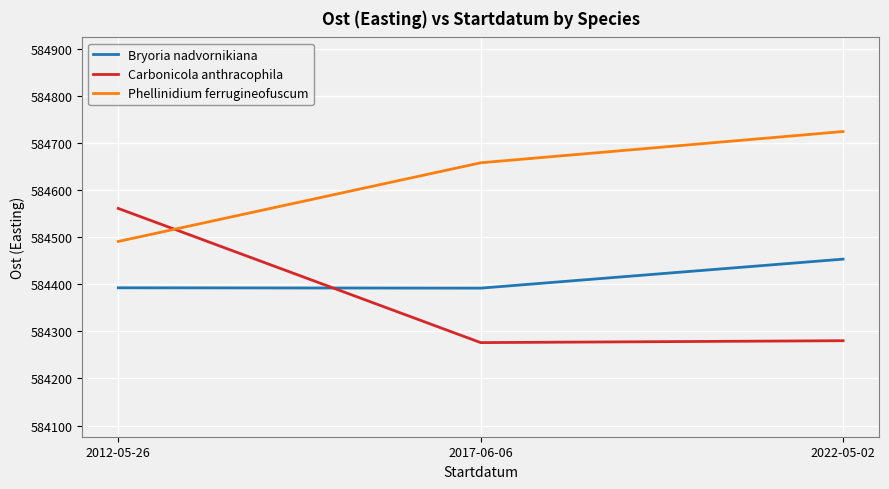

What is the sum of all Carbonicola anthracophila values?

1753117.9